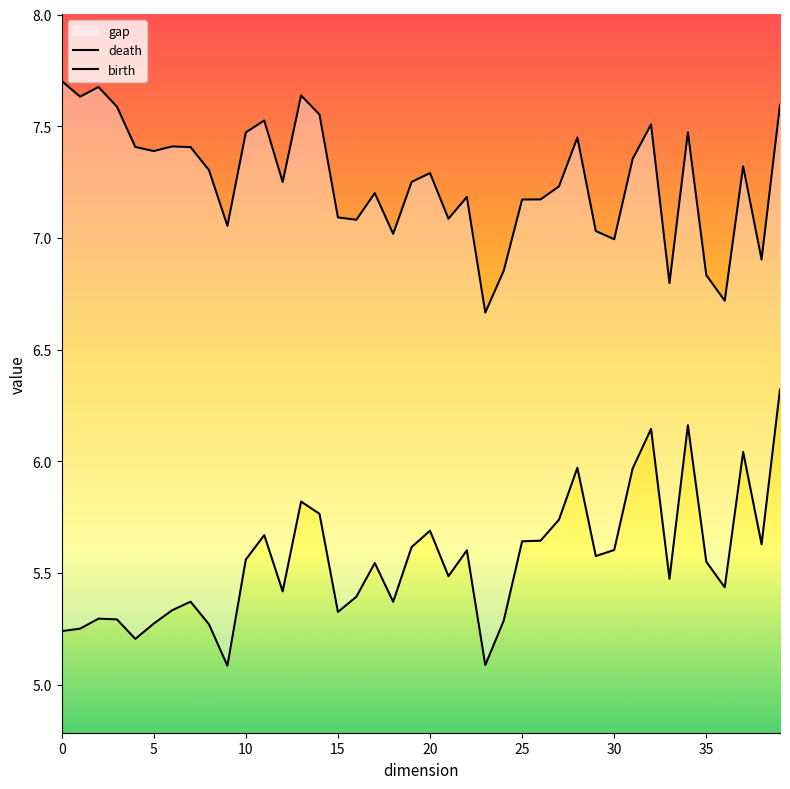

The death series shows 4.1 at 10. True or false?

False